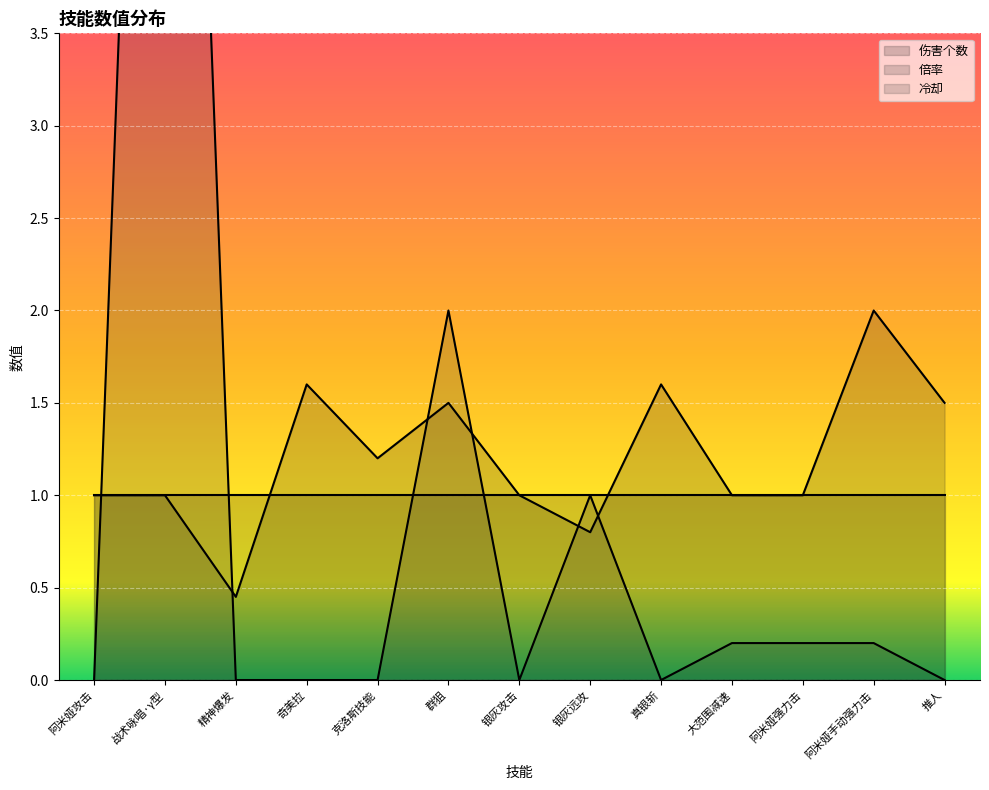

How many data points in 冷却 are above 0?

6